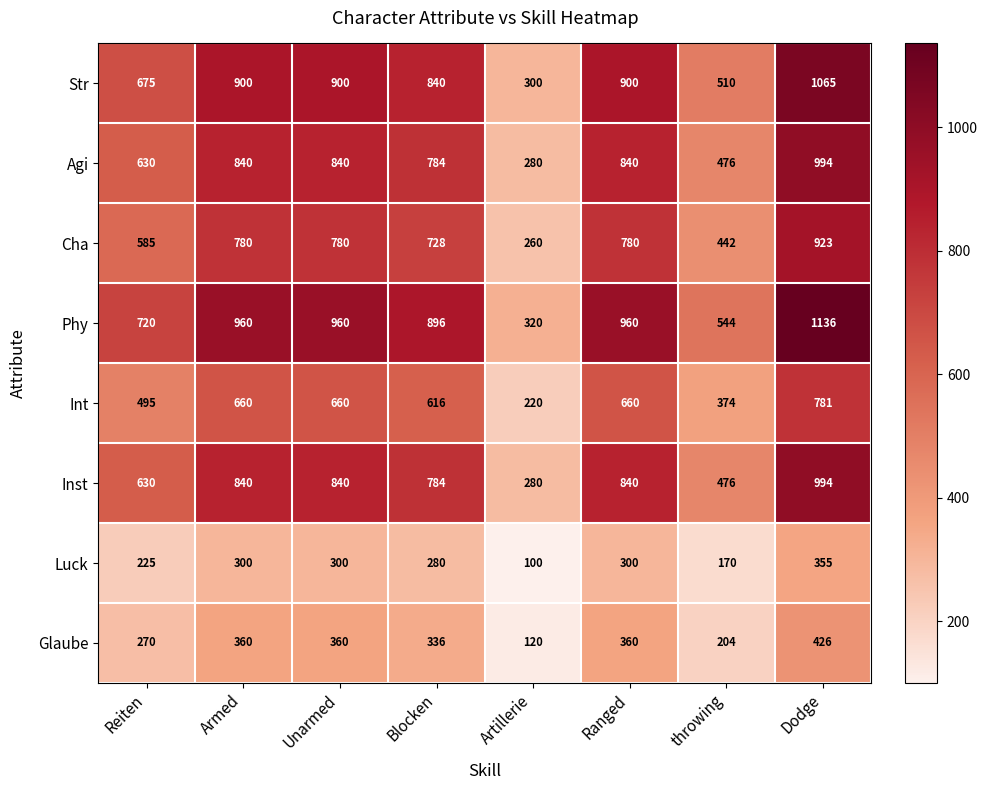

At which category is the sum across all series the highest?

Dodge